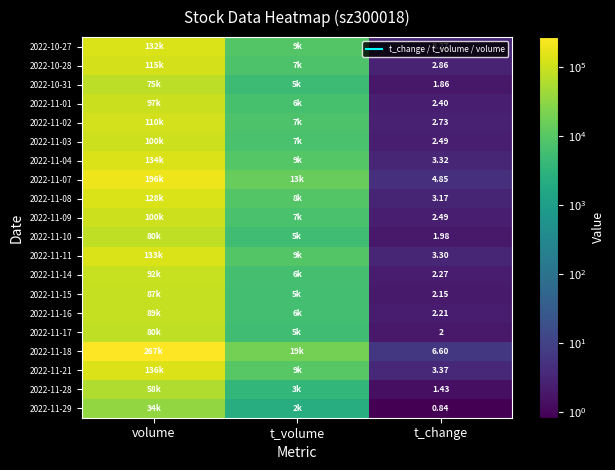

Is it true that 2022-11-16 equals 3.9 at t_change?

False